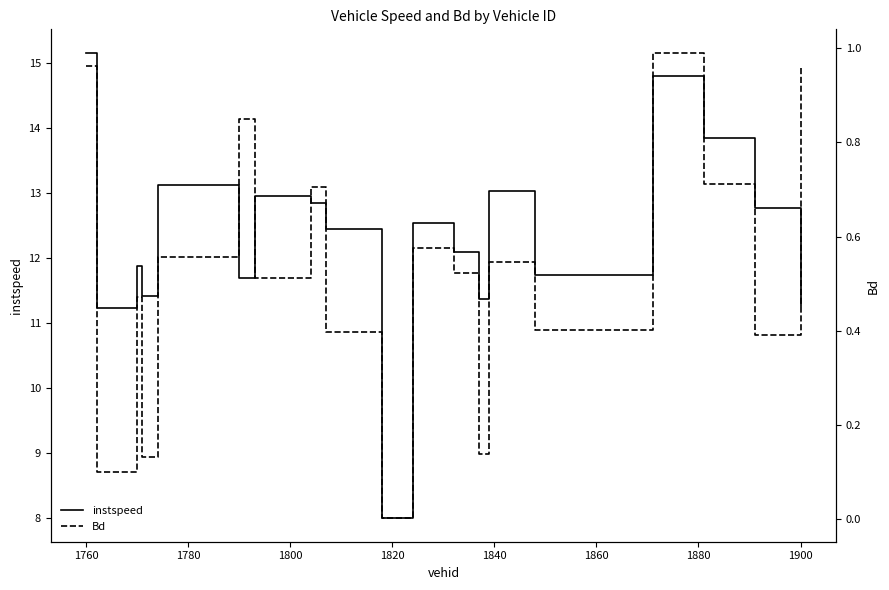

Rank the series by their maximum value, from highest to lowest.

instspeed, Bd